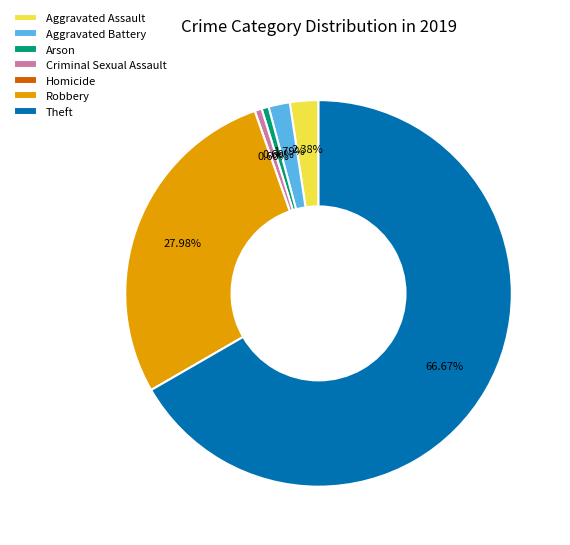

To the nearest percent, what percentage of the pie is Aggravated Assault?

2%